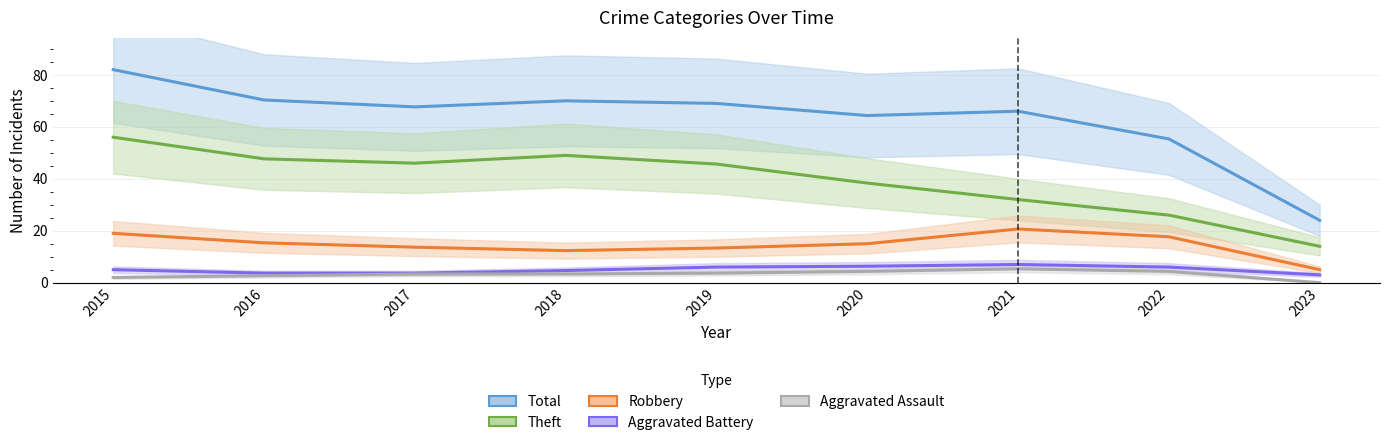

True or false: Robbery and Theft cross at least once.

False